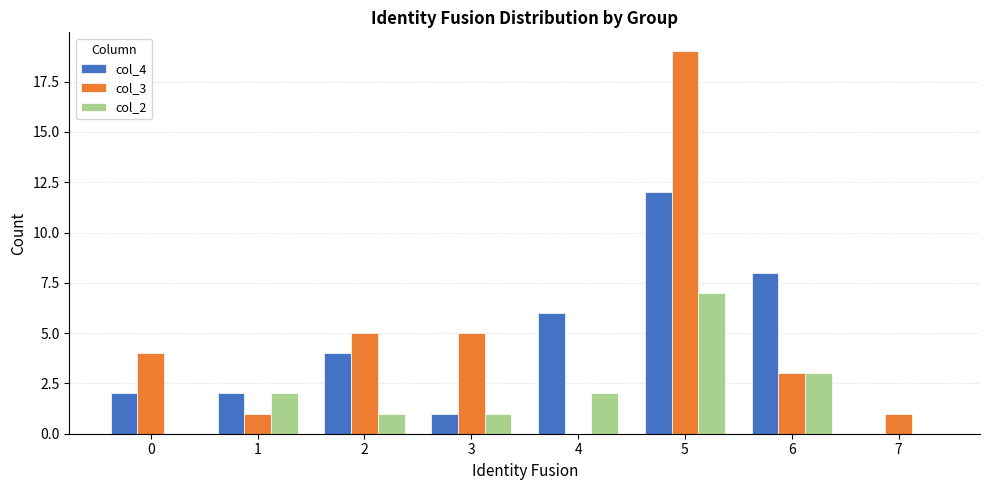

Are the bars horizontal?

No